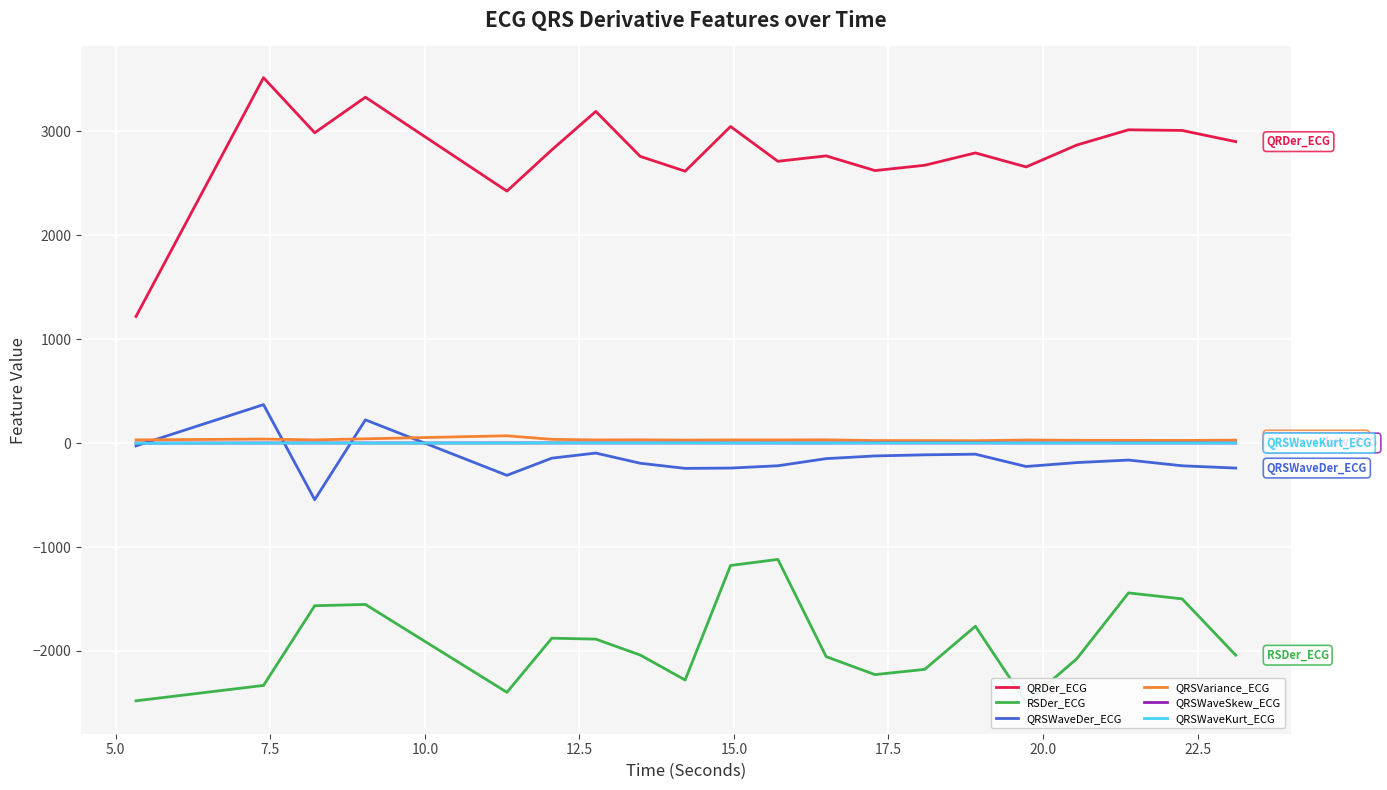

What is the highest value of the QRDer_ECG series?

3516.4